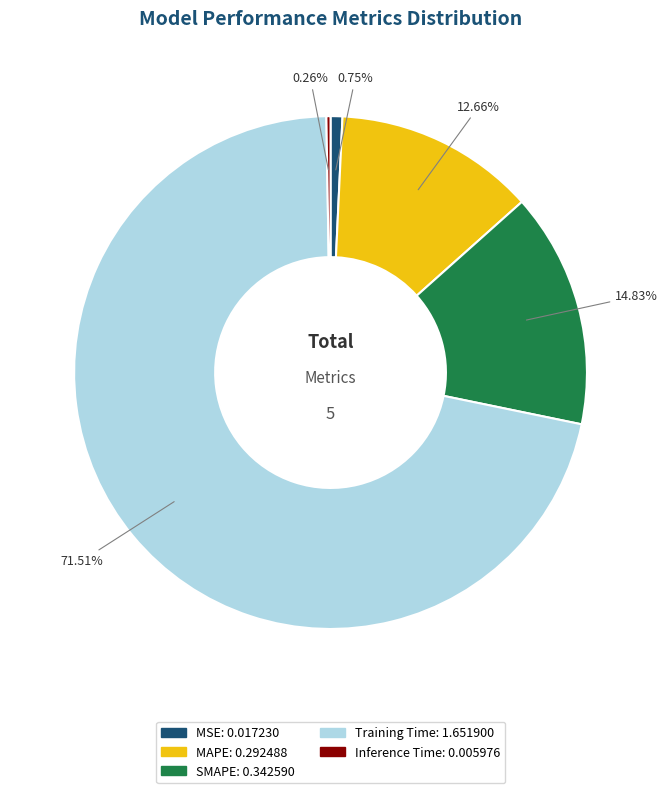

Is there a majority slice in this chart?

Yes